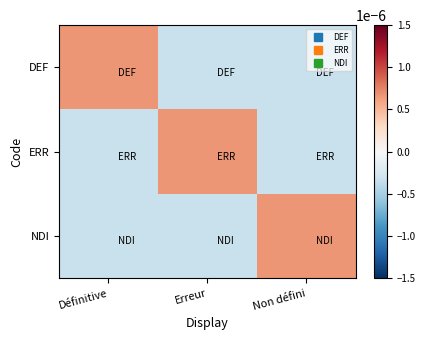

How many series are shown in this chart?

3